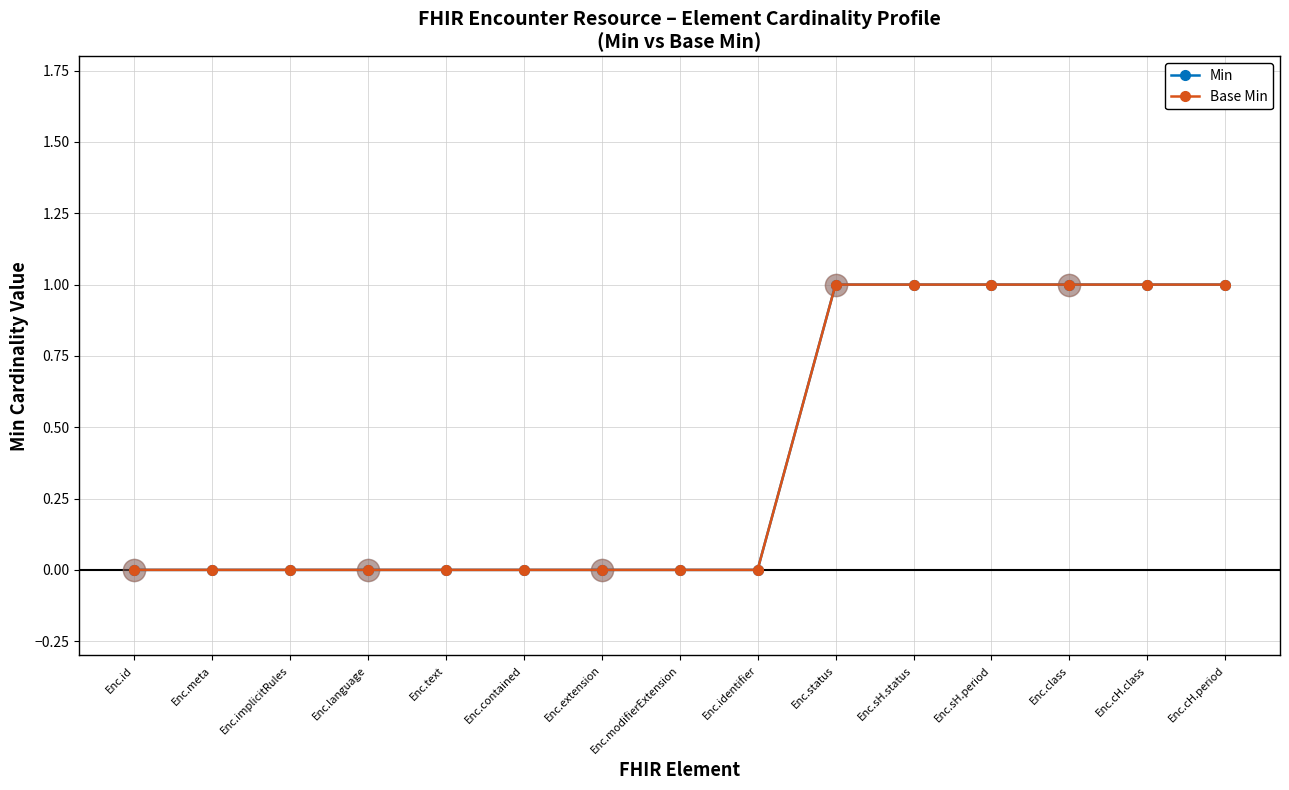

What is the difference between the maximum and minimum values in the Base Min series?

1